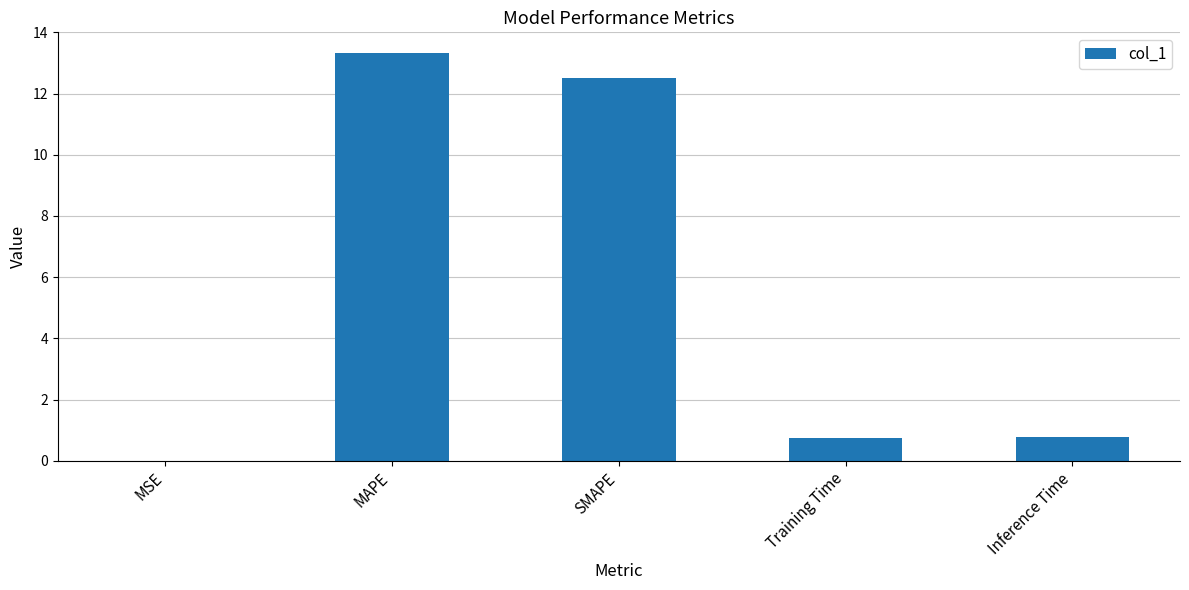

Is it true that the value at SMAPE is 12.5?

True